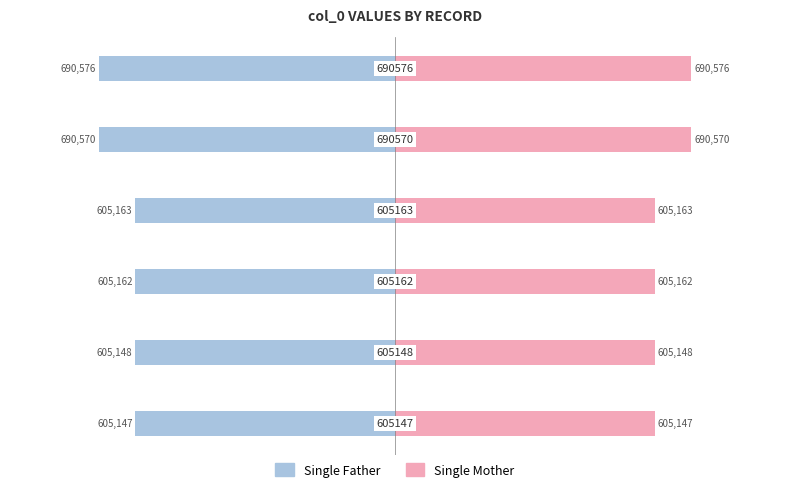

Between −0.5 and 0.5, which series saw the biggest shift?

Single Father